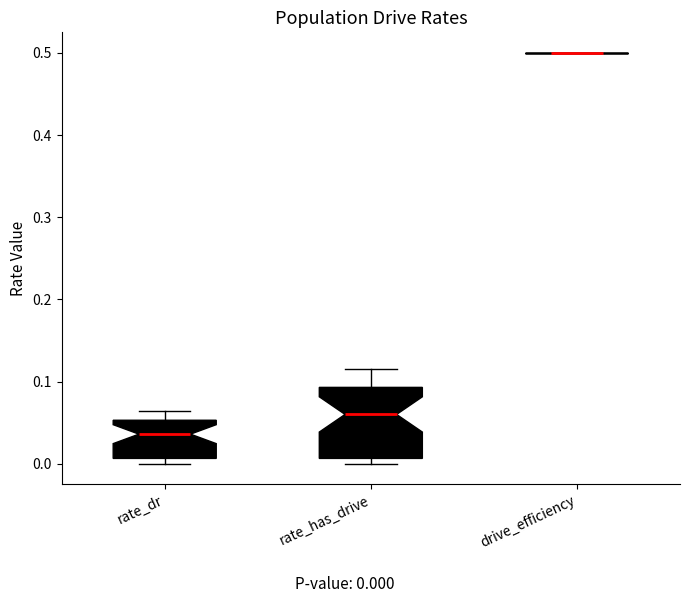

Comparing the boxes themselves (not the whiskers), which one is the tallest?

rate_has_drive